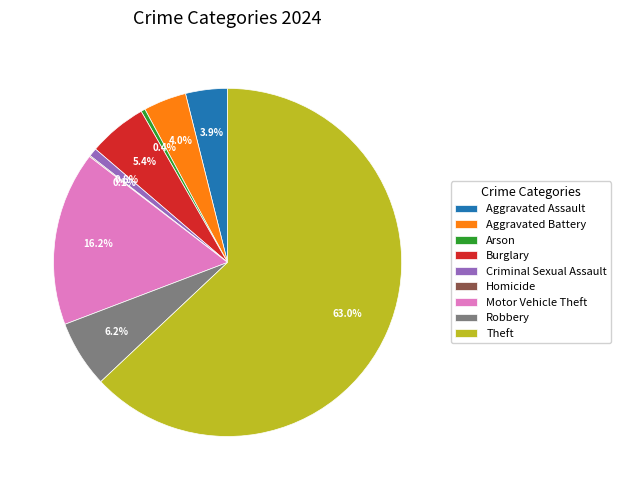

Is the sum of Motor Vehicle Theft and Aggravated Assault greater than half?

No